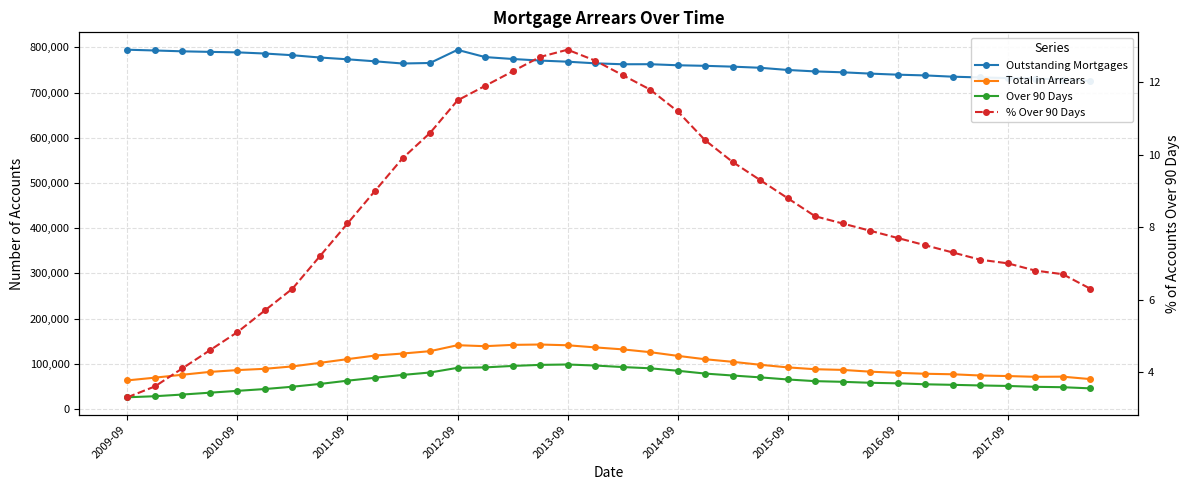

Does the chart have visible grid lines?

Yes